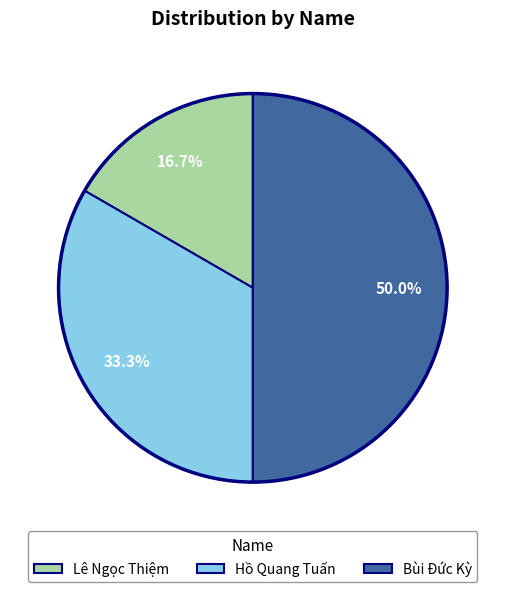

Which has a higher value, Bùi Đức Kỳ or Hồ Quang Tuấn?

Bùi Đức Kỳ